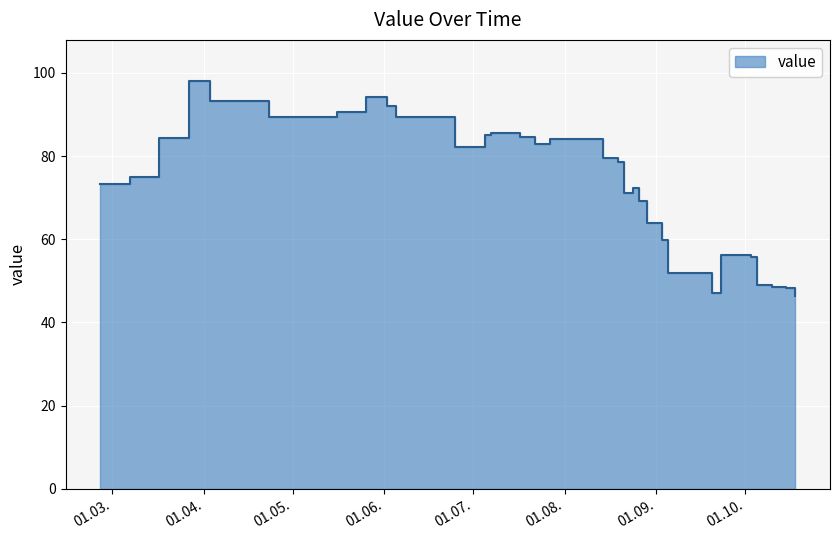

At which category does the chart reach its minimum across all series?

2017-10-18